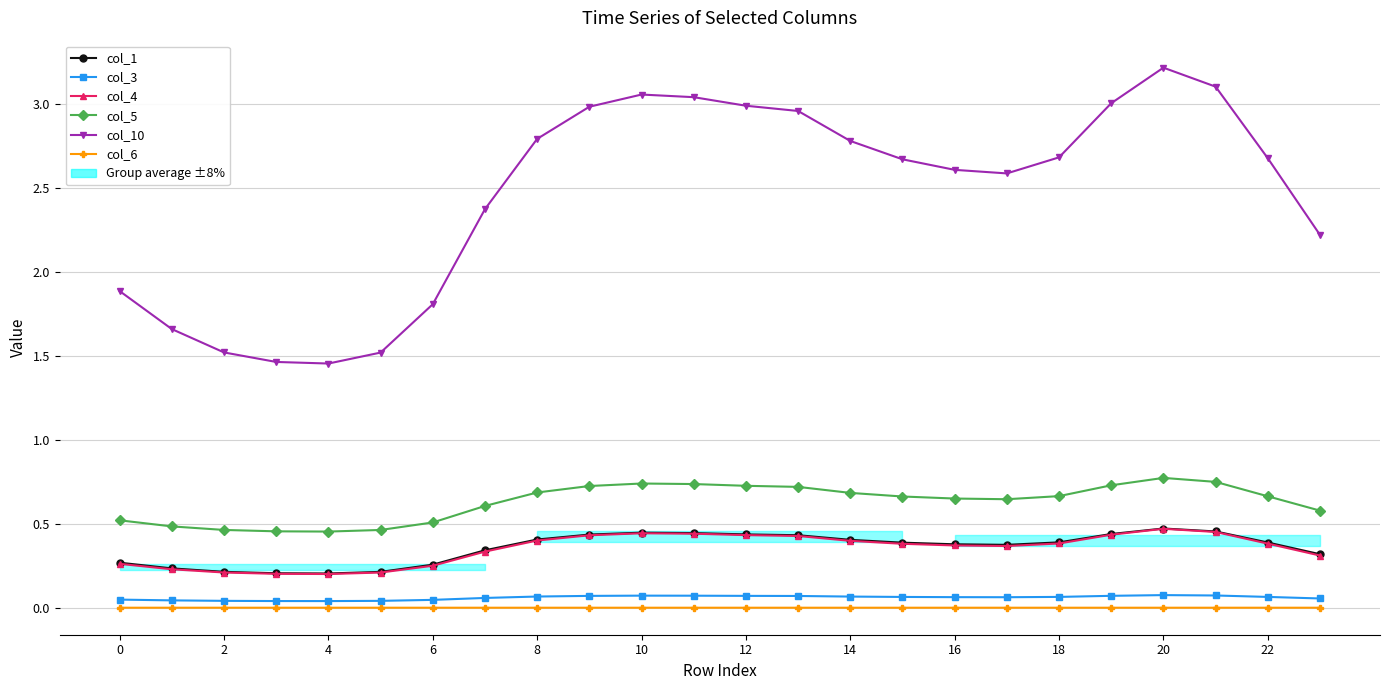

What is the sum of all col_10 values?

59.1